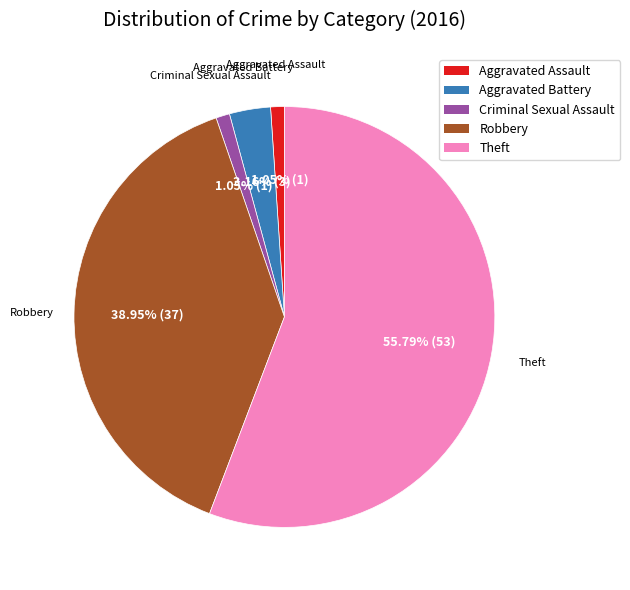

Is there a majority slice in this chart?

Yes